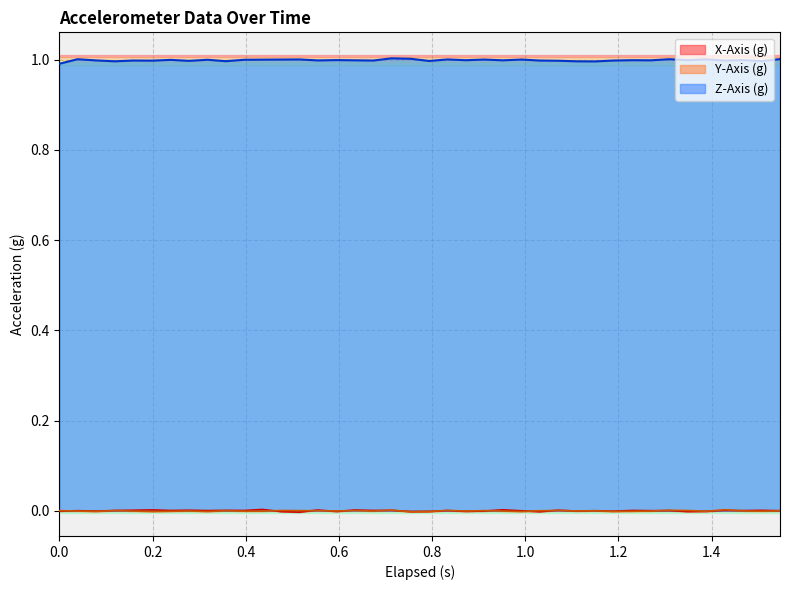

Which series has the largest total across all categories?

Z-Axis (g)